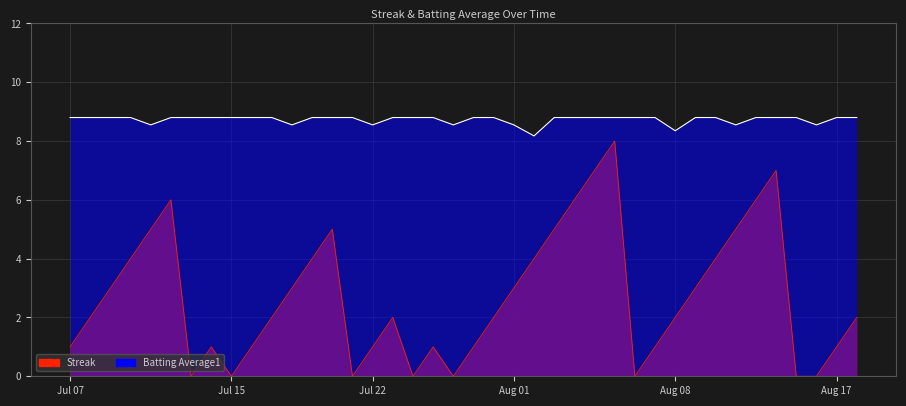

How many positive values does the Streak series have?

32